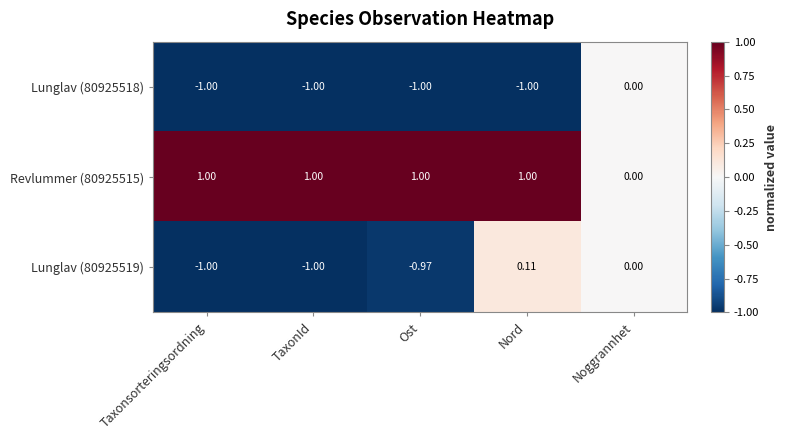

At which label does Lunglav (80925519) first exceed 0?

Nord